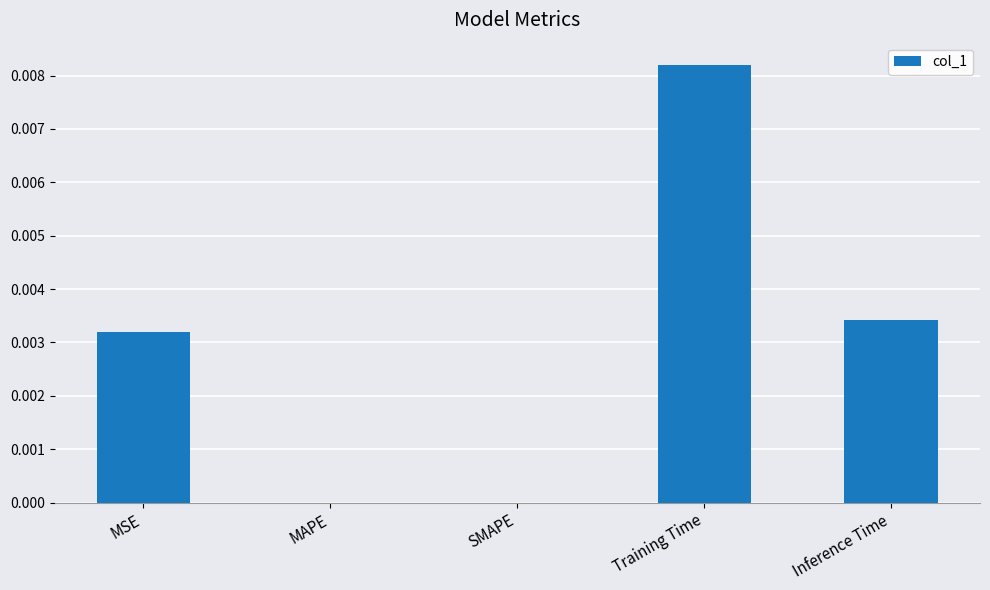

Are the bars horizontal?

No